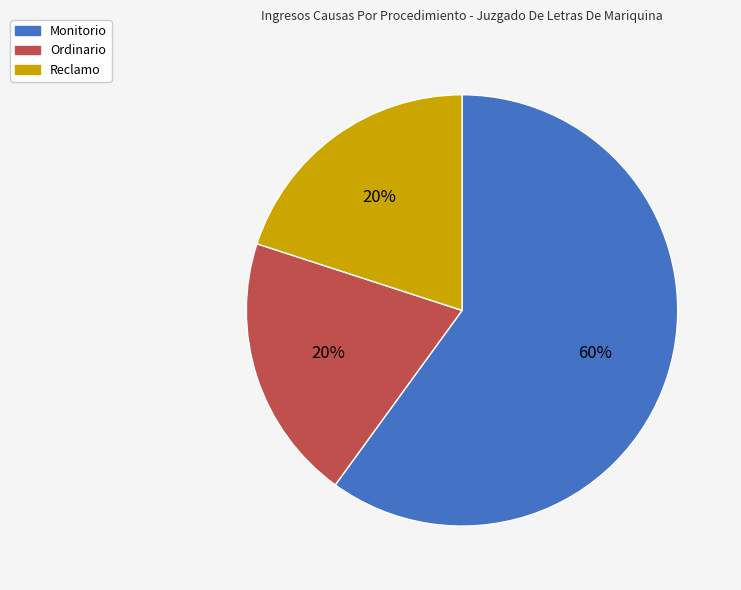

Which slice is the largest?

Monitorio